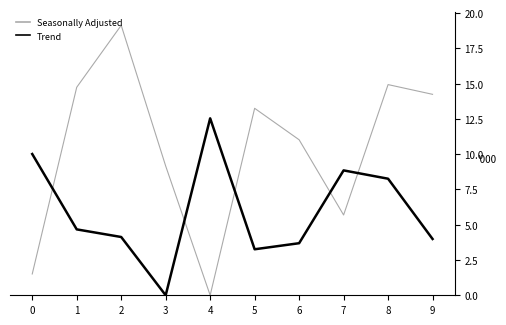

List the series in order of their peak value, highest first.

Seasonally Adjusted, Trend